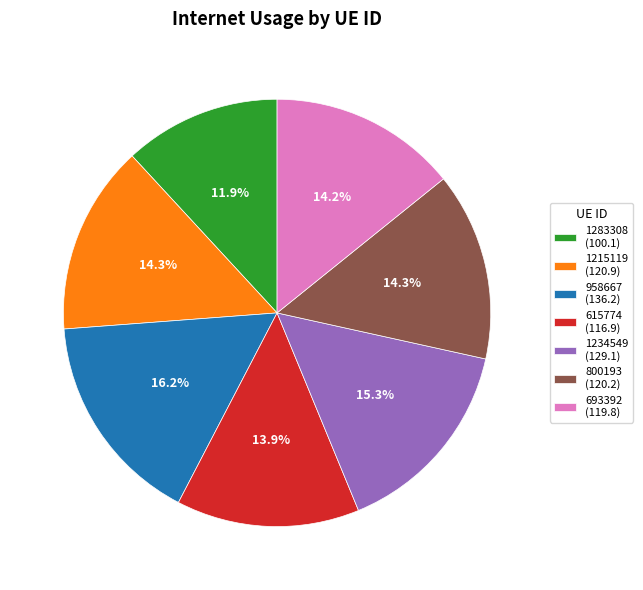

Count the number of slices in the pie.

7